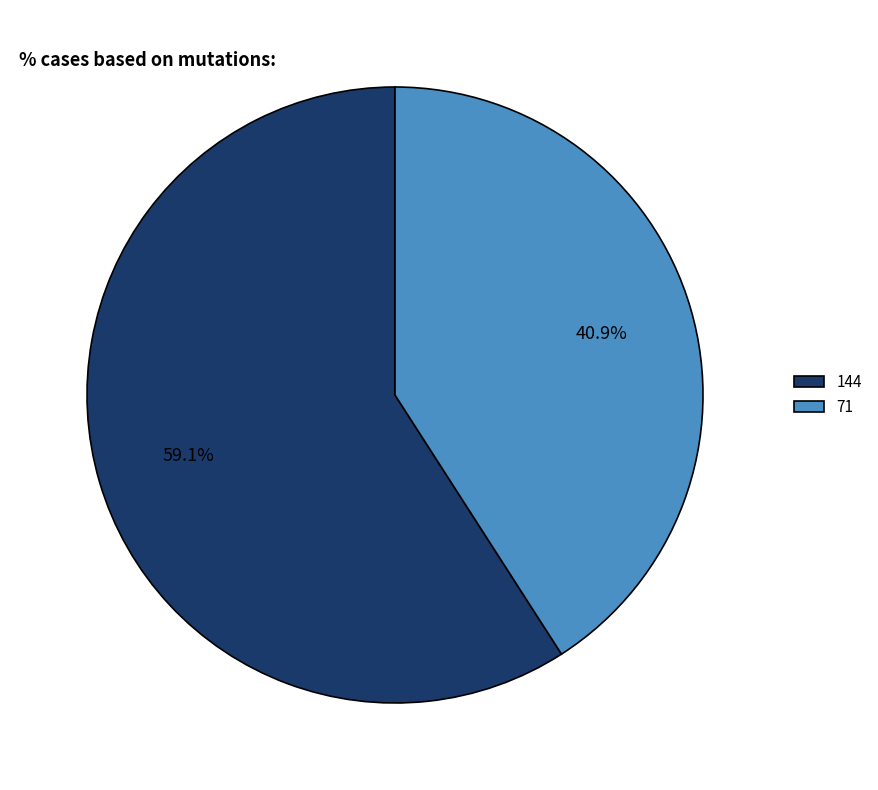

What is the largest slice in the pie chart?

144